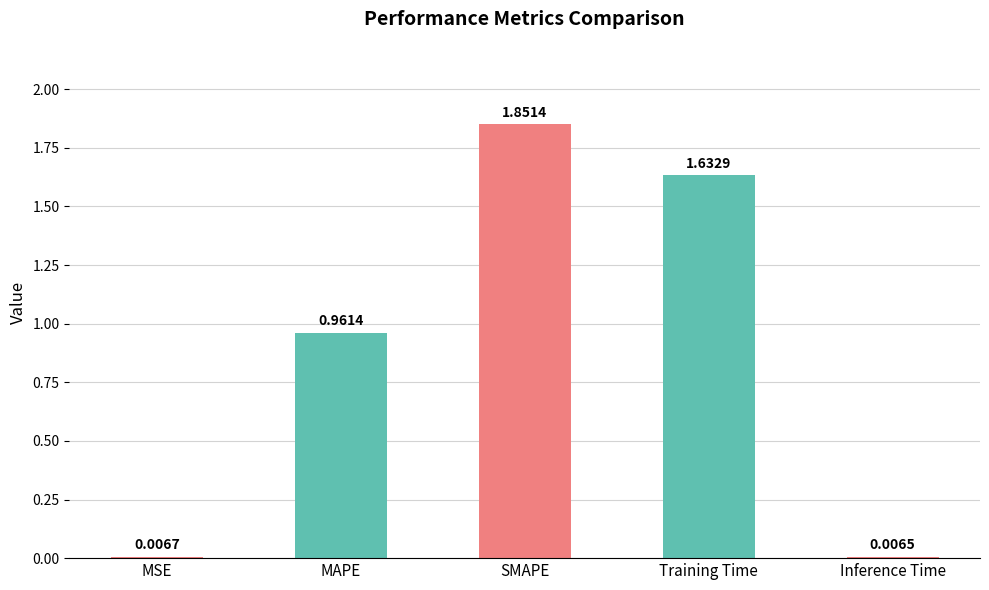

At which label is the value closest to 0?

Inference Time